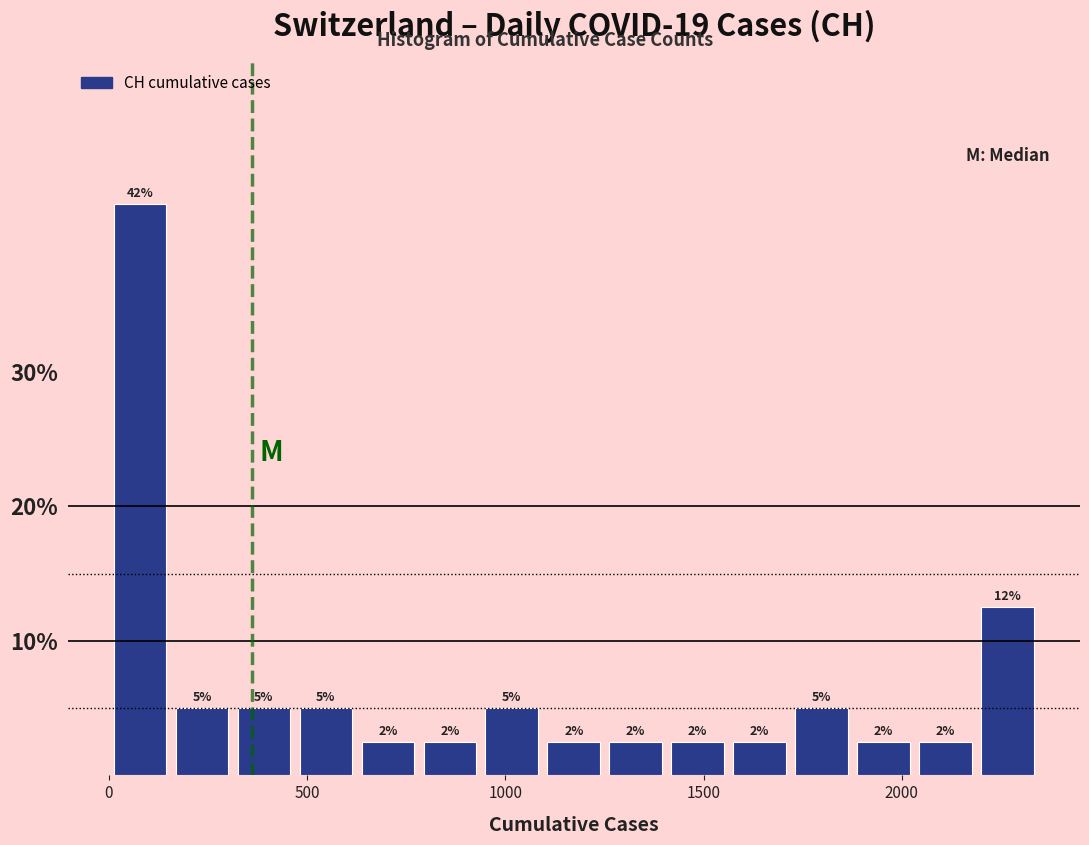

Read against the x-axis, roughly where is the centre of the tallest bar?

100